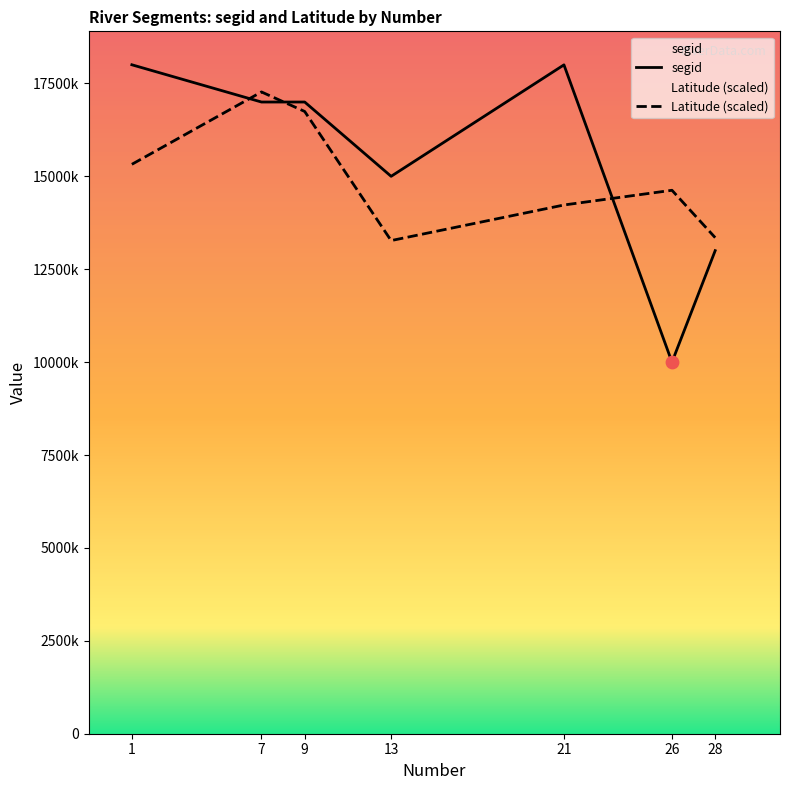

At which category is the sum across all series the highest?

7